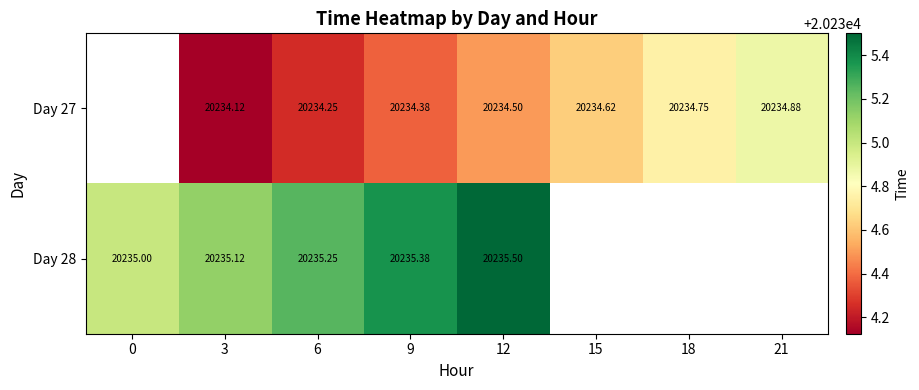

What is the difference between the highest and lowest values at 12?

1.0